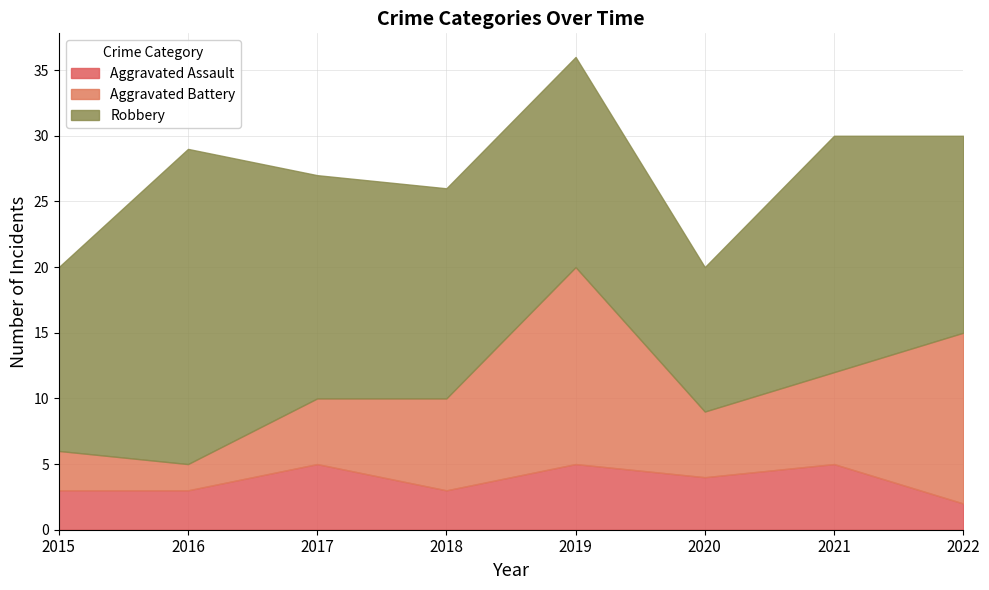

What is the minimum value for Aggravated Assault?

2